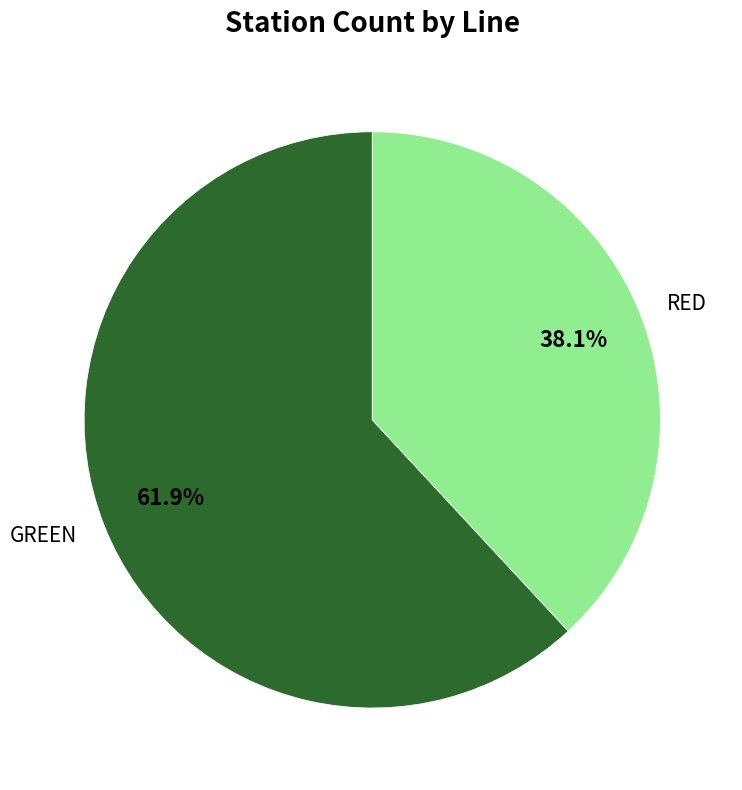

Count the number of slices in the pie.

2